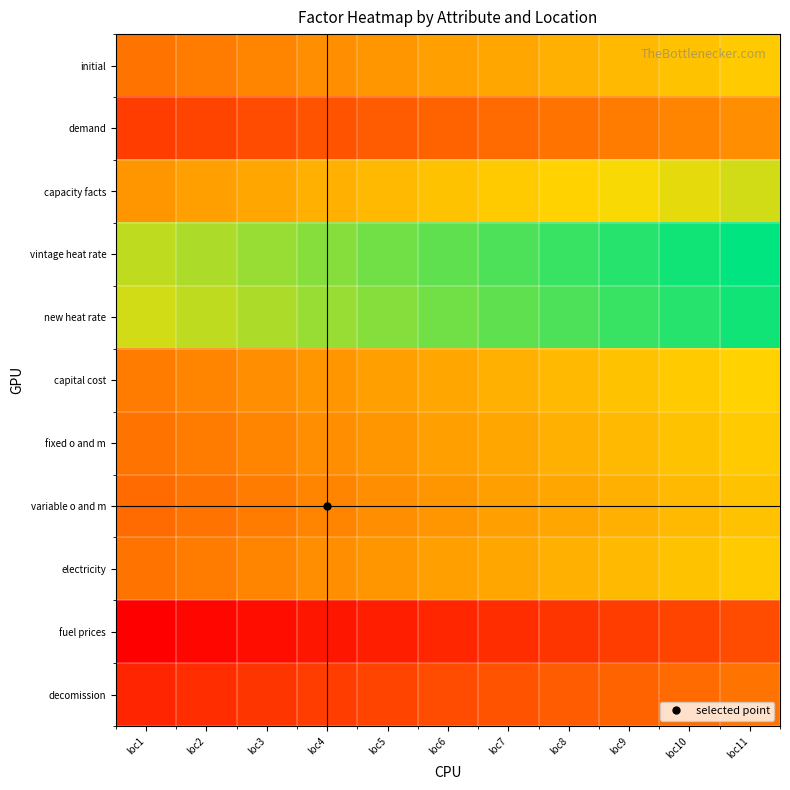

Count the number of data series in this chart.

11